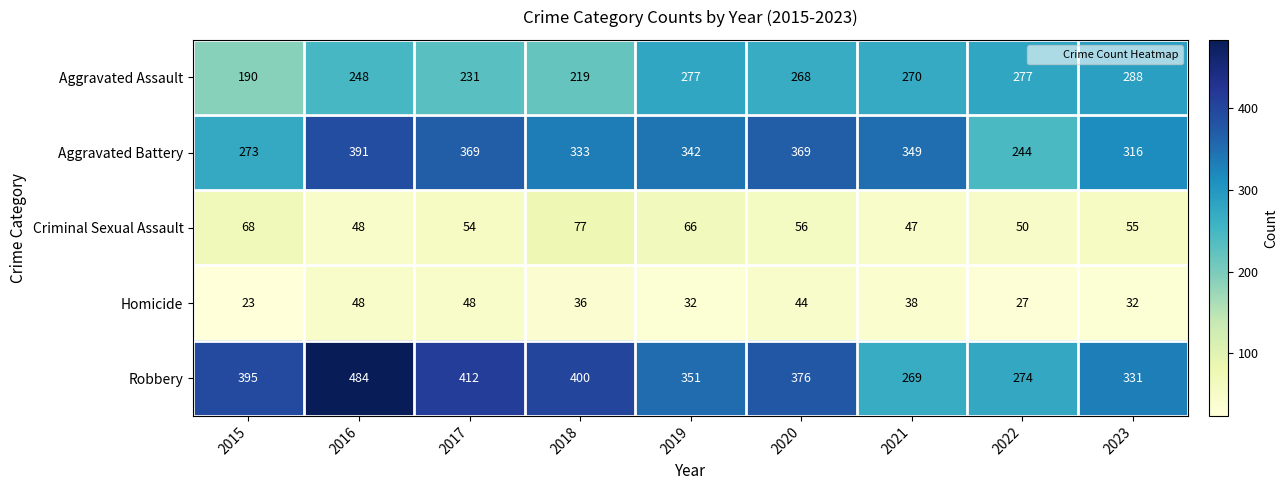

List the series in order of their peak value, lowest first.

Homicide, Criminal Sexual Assault, Aggravated Assault, Aggravated Battery, Robbery